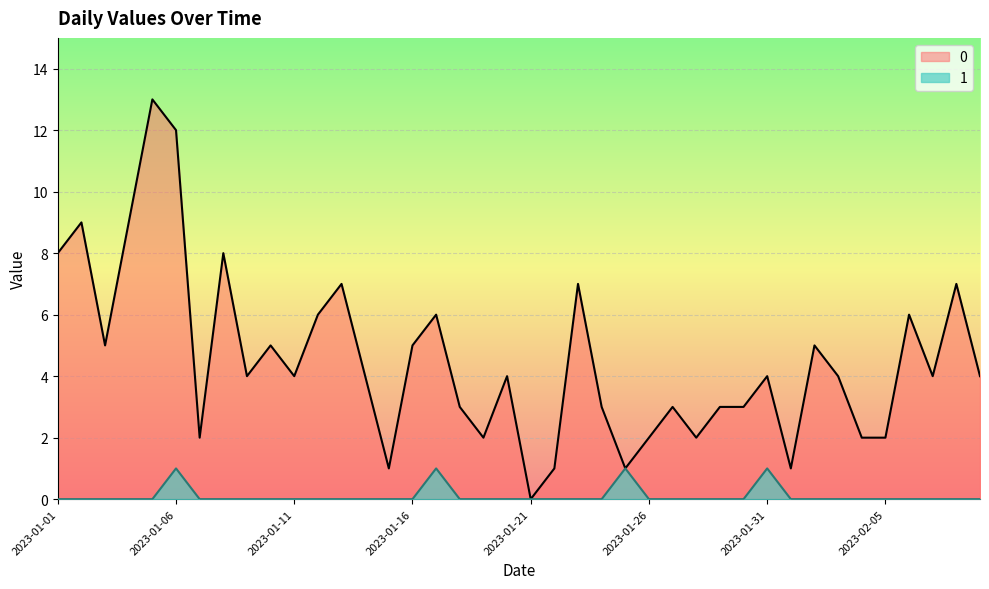

How many distinct data groups are displayed?

2